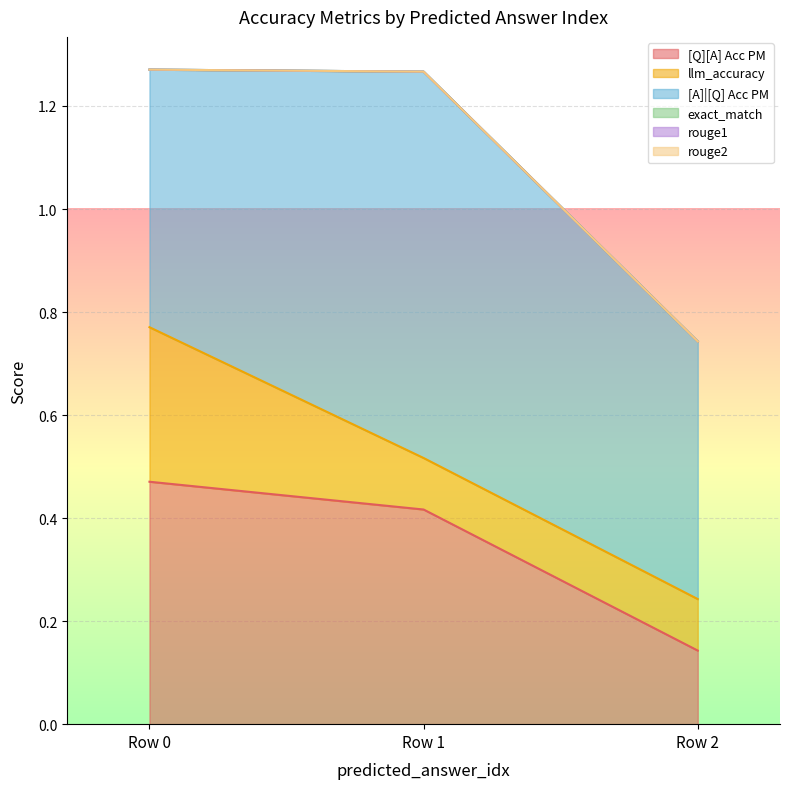

At how many categories does at least one series exceed 0?

3